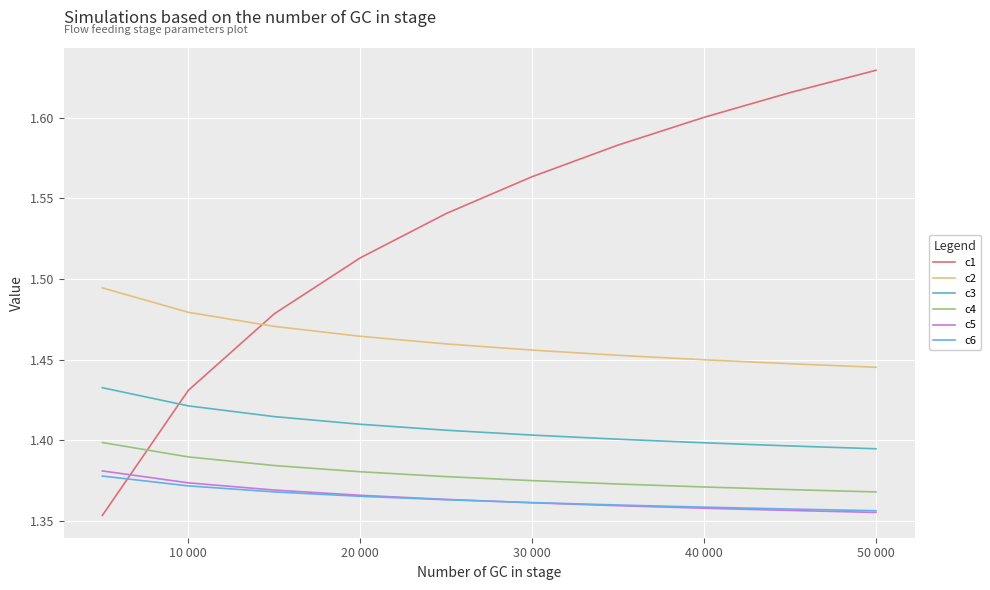

Which series has the largest range (max minus min)?

c1